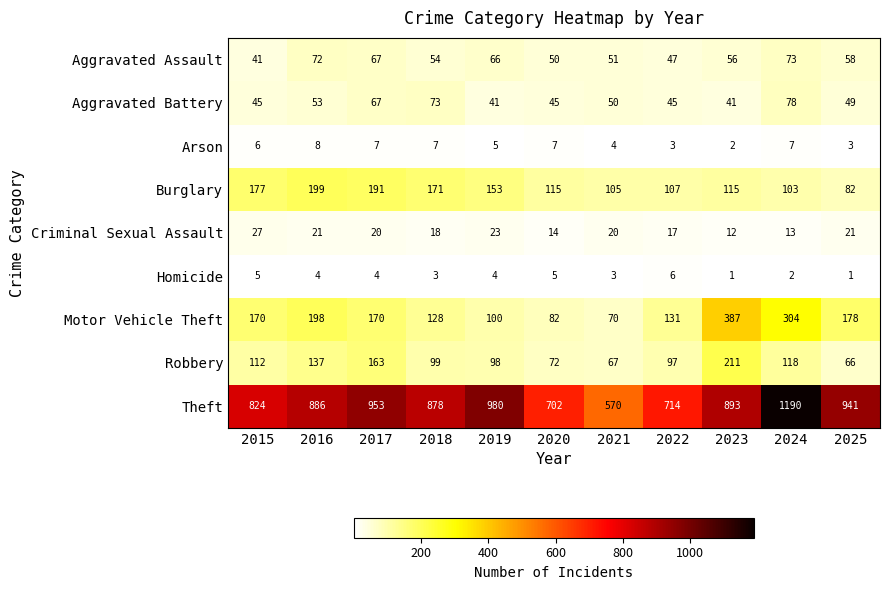

What value does the Arson series have at 2020?

7